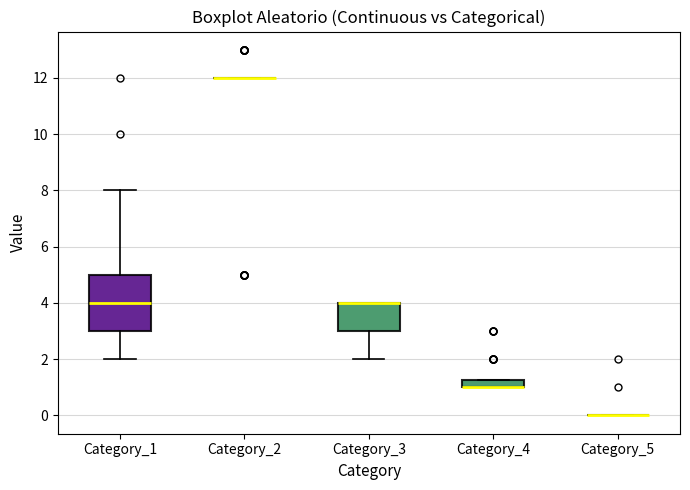

Which box is the tallest, from its lower edge to its upper edge?

Category_1